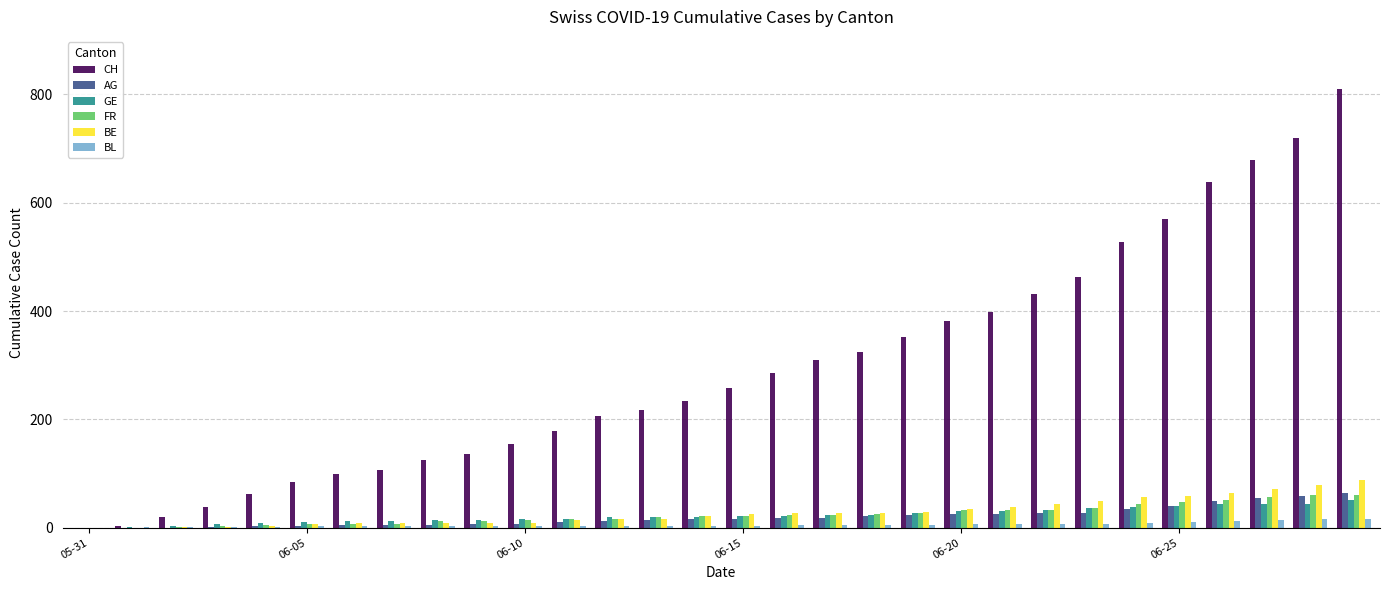

Which series has the largest total across all categories?

CH